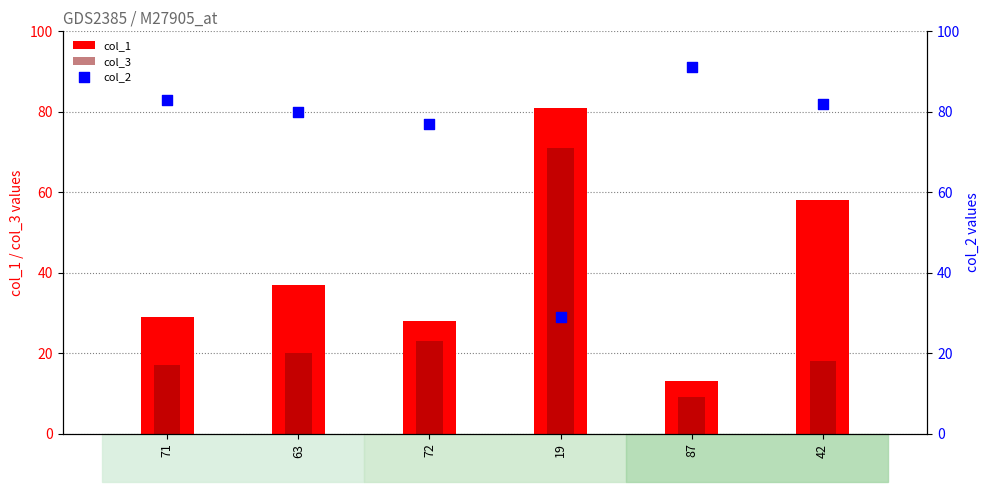

What are all the series names shown in the legend?

col_1, col_3, col_2